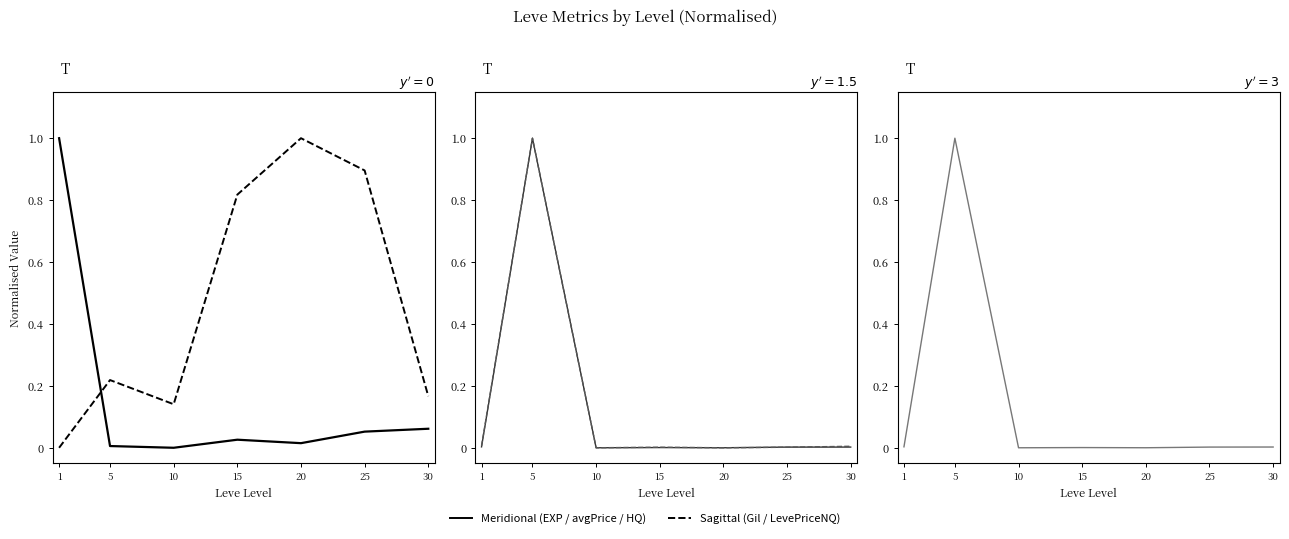

Which has a higher value, 5 or 1?

1